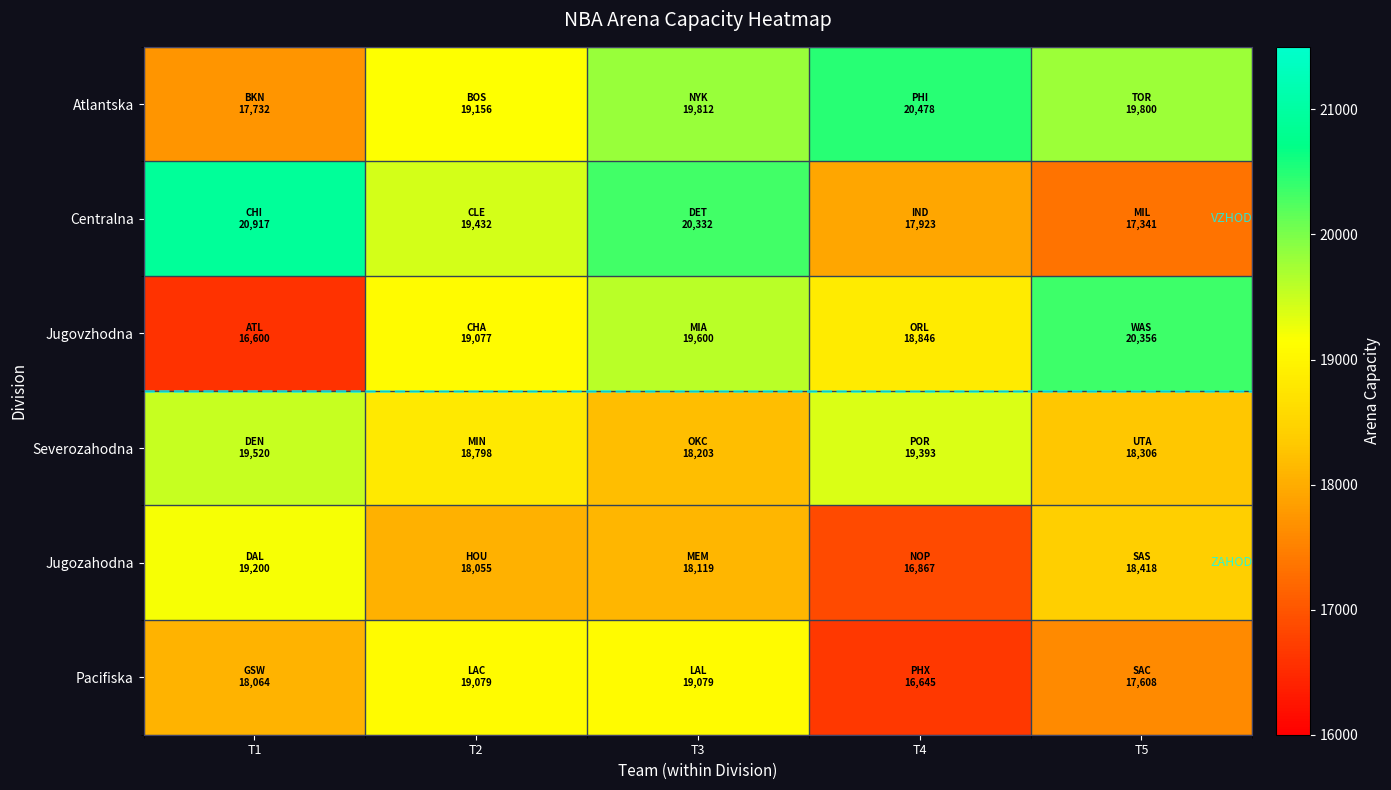

How many series are shown in this chart?

6